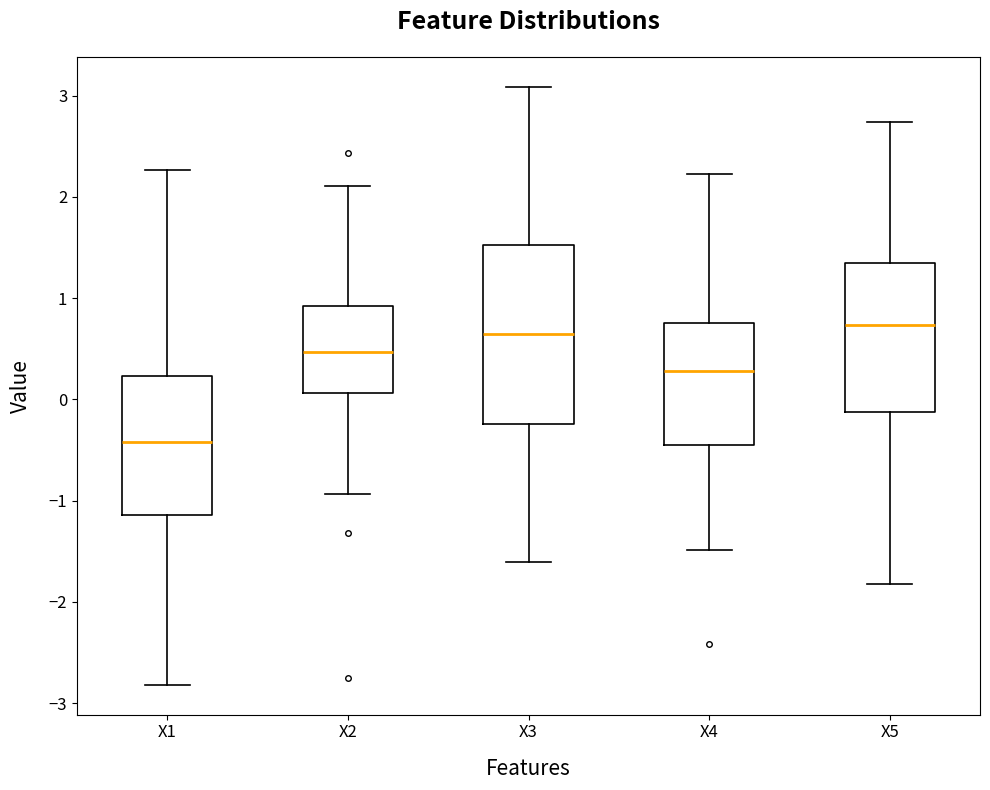

Where does the median line of the box for X1 sit on the y-axis? The values are not printed on the chart, so give them approximately, as read against the axis.

-0.4